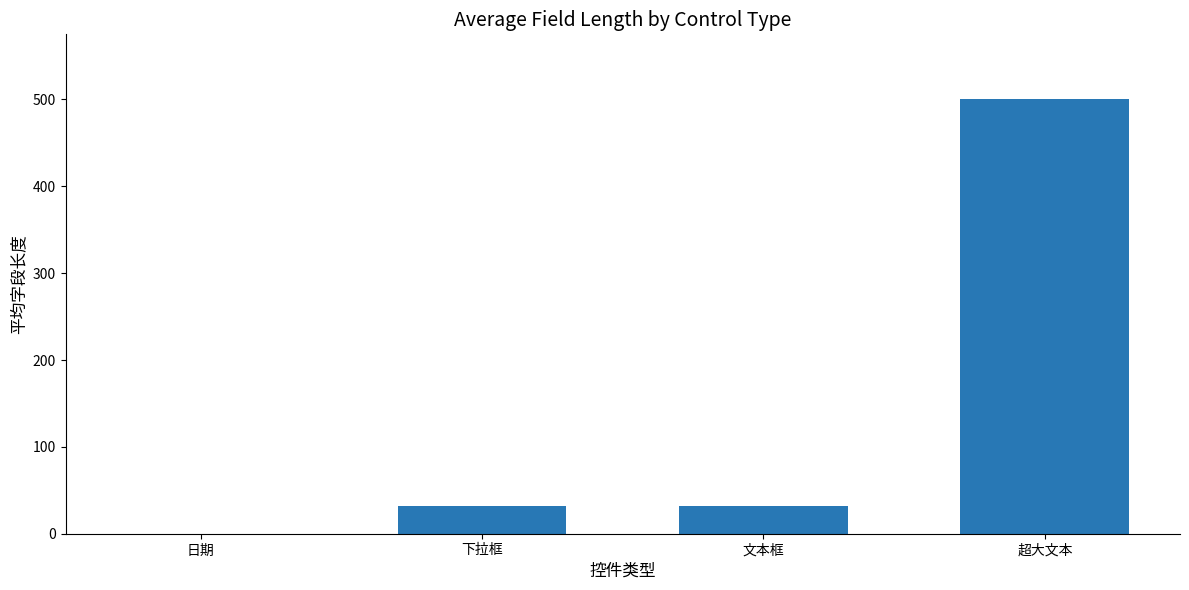

What is the change in value from 日期 to 下拉框?

+32